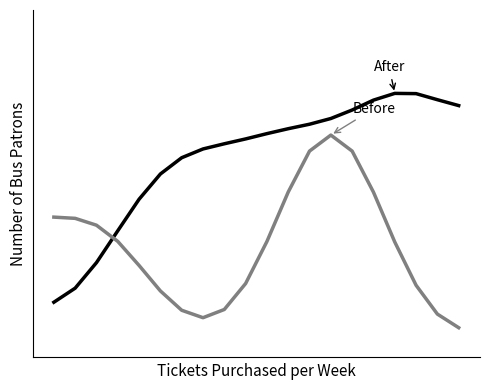

Which category has the highest value in the Before series?

13